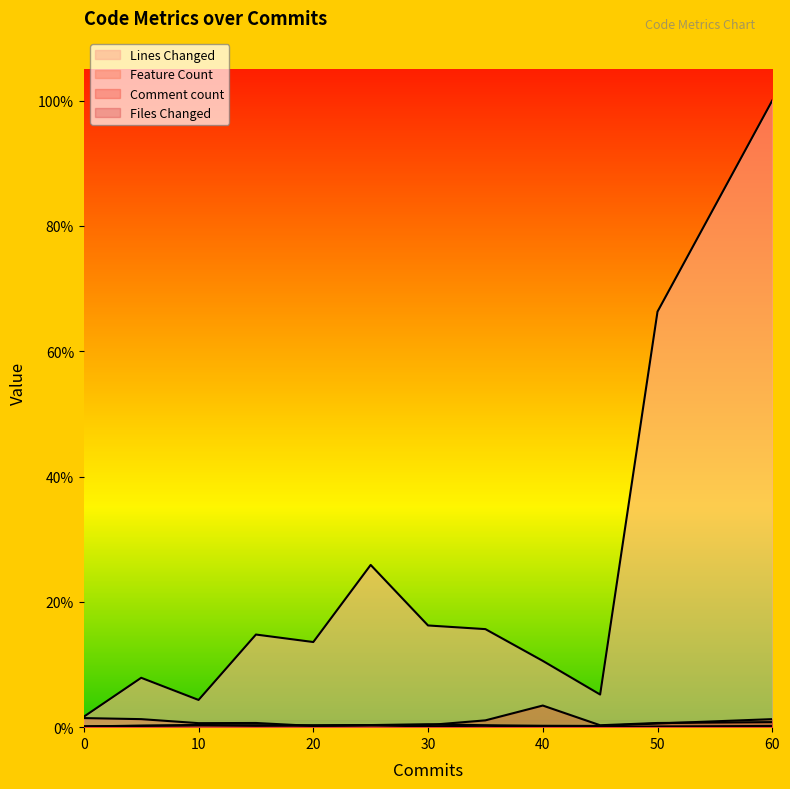

Reading left to right, list all the values displayed in this chart.

Lines Changed: 1.7	7.9	4.3	14.8	13.6	25.9	16.2	15.6	10.6	5.2	66.3	100.0
Feature Count: 1.4	1.3	0.6	0.7	0.2	0.3	0.1	0.2	0.1	0.0	0.1	0.2
Comment count: 0.1	0.2	0.4	0.2	0.3	0.3	0.3	1.1	3.5	0.3	0.7	0.8
Files Changed: 0.1	0.3	0.3	0.3	0.3	0.3	0.5	0.3	0.2	0.2	0.6	1.3